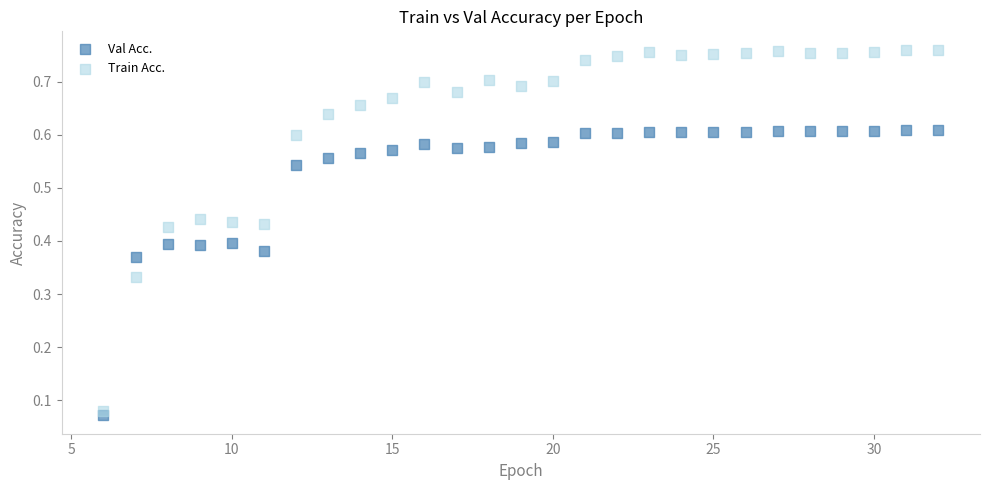

Which series has the largest Y range (max minus min)?

Train Acc.